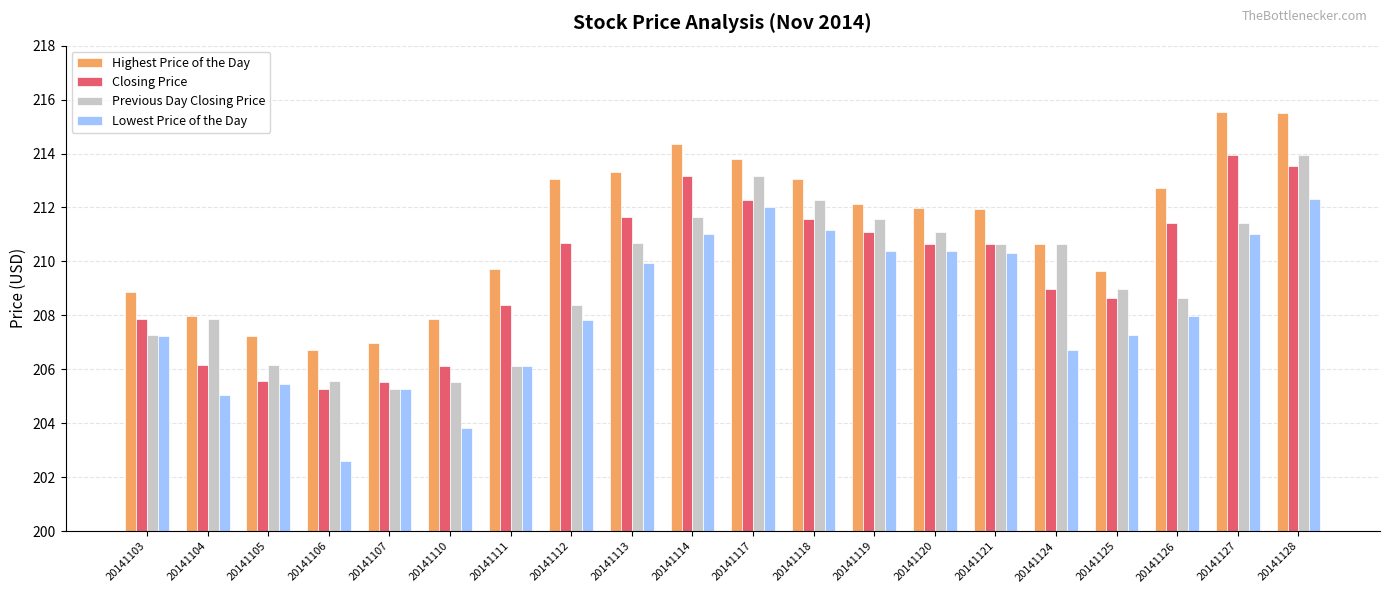

Is it true that Closing Price equals 368.3 at 20141112?

False